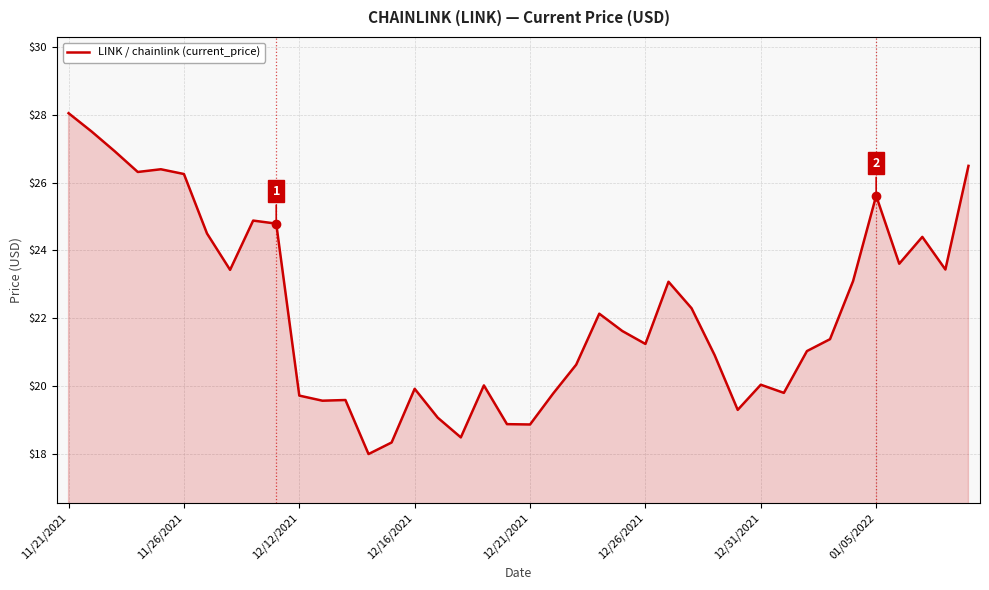

What is the smallest value displayed?

18.0